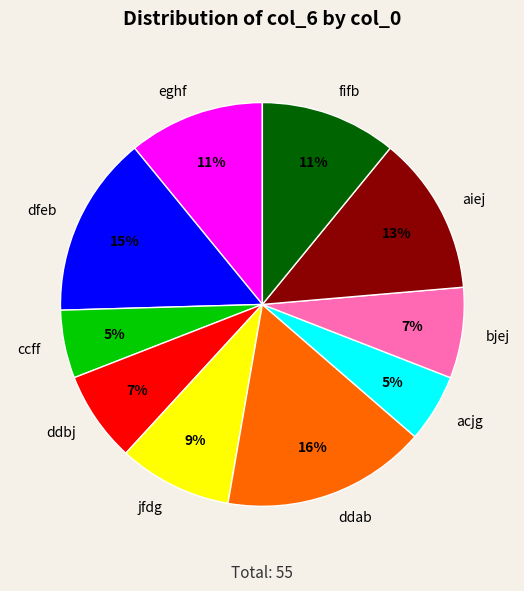

What is the largest slice in the pie chart?

ddab